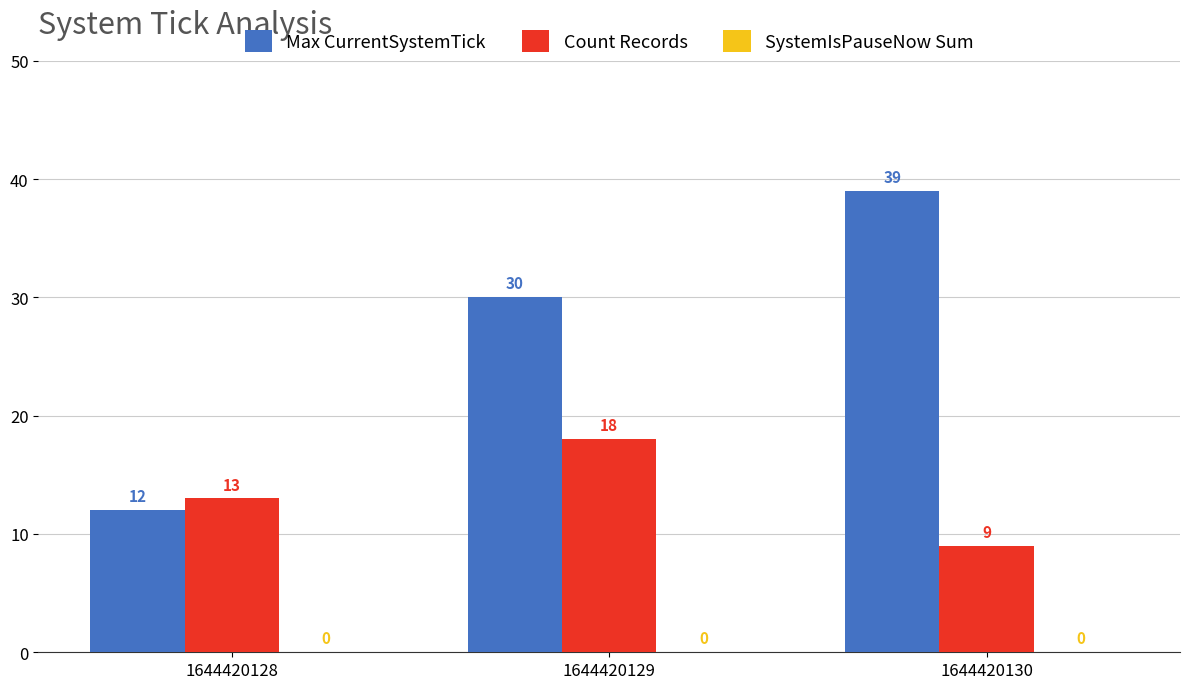

How many data points does each series have?

3